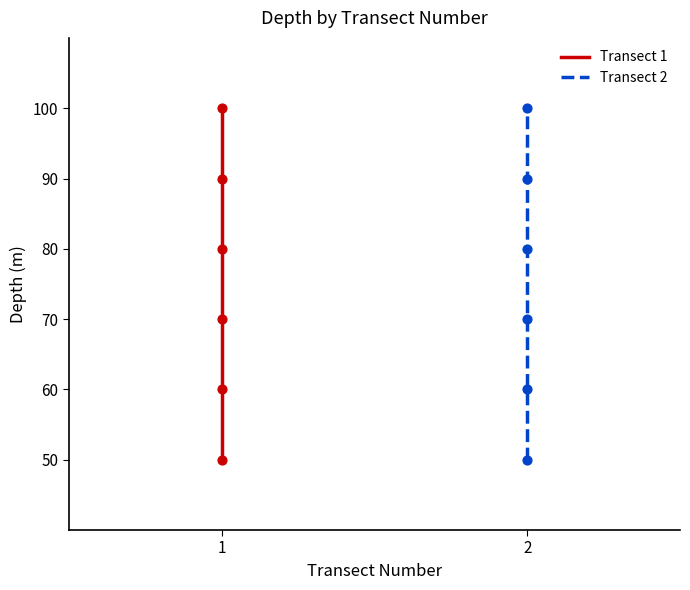

Which series has the widest spread of Y values?

Transect 1